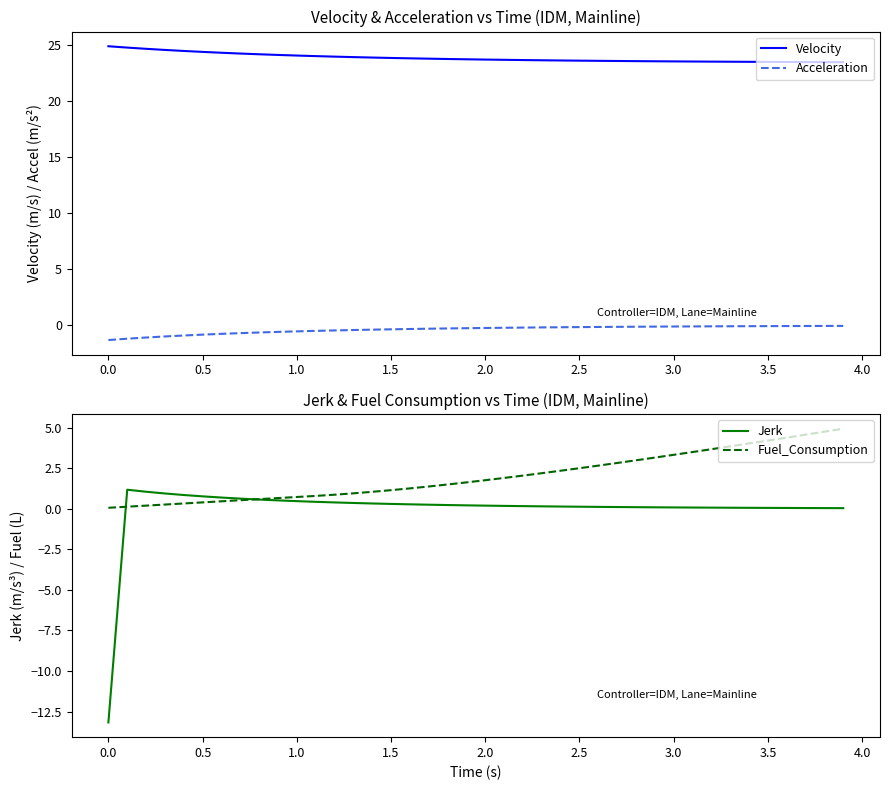

Which series has the largest total across all categories?

Velocity